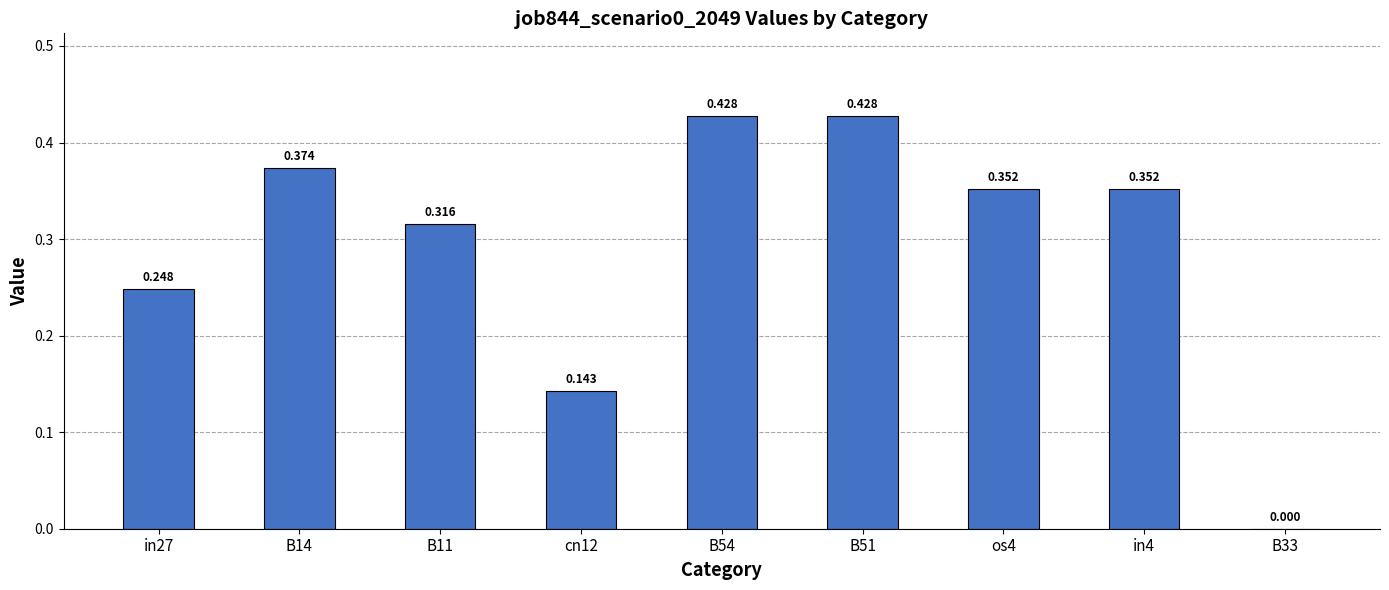

What is the sum of the values at B14 and cn12?

0.5